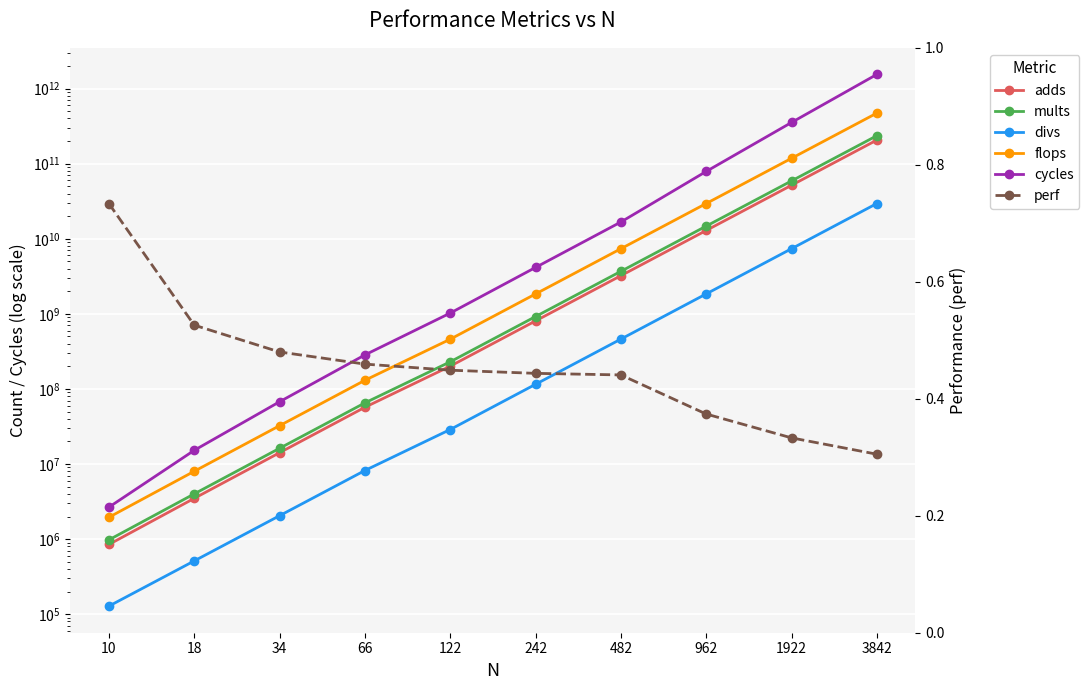

The value of flops at 34 is 49899883.6. True or false?

False